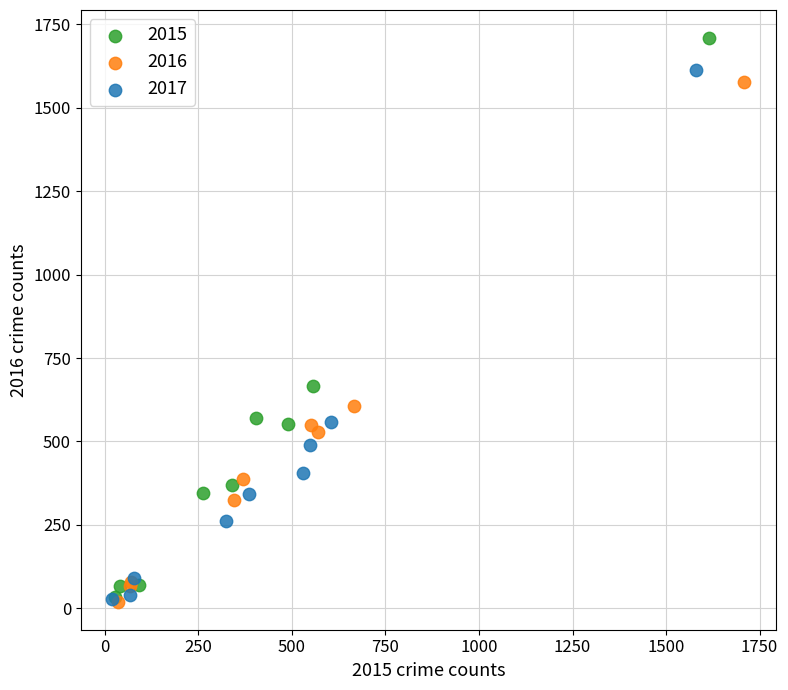

What are all the series names shown in the legend?

2015, 2016, 2017